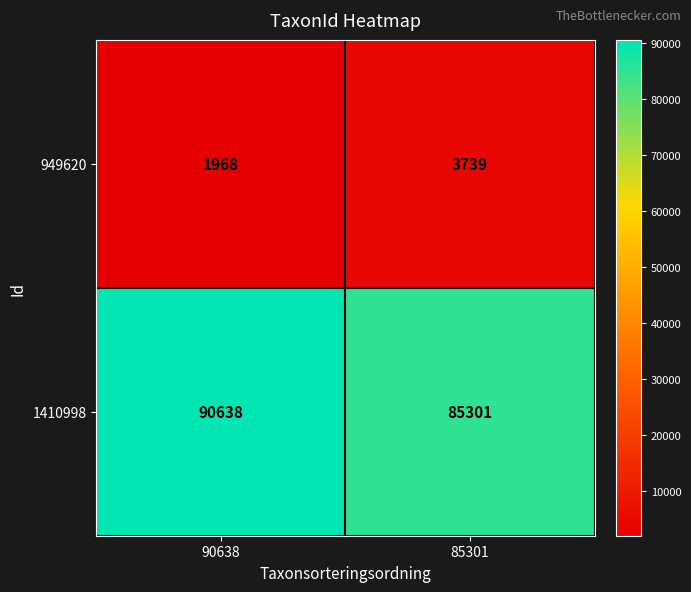

What is the sum of the 1410998 values at 90638 and 85301?

175939